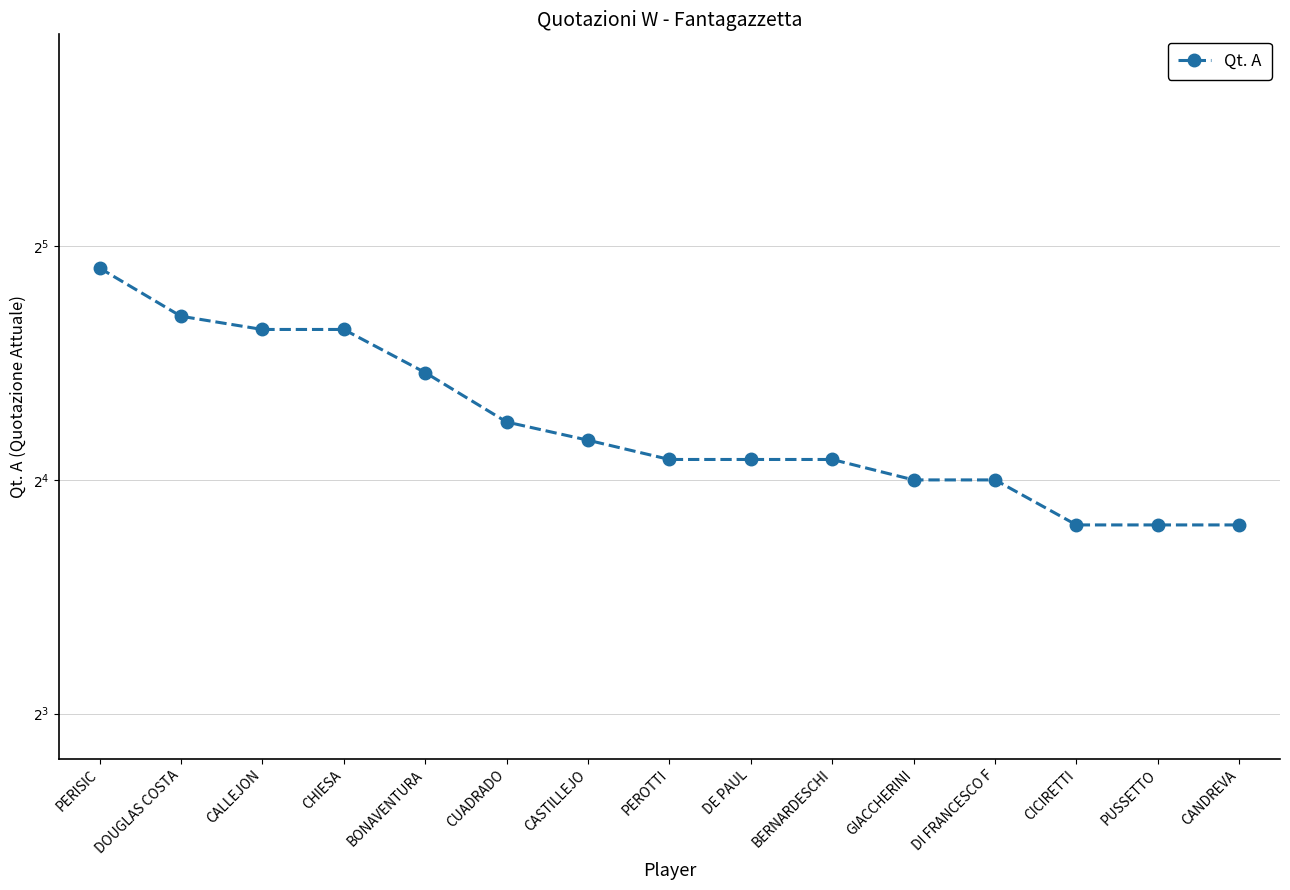

Where is the data nearest to the value 22?

BONAVENTURA